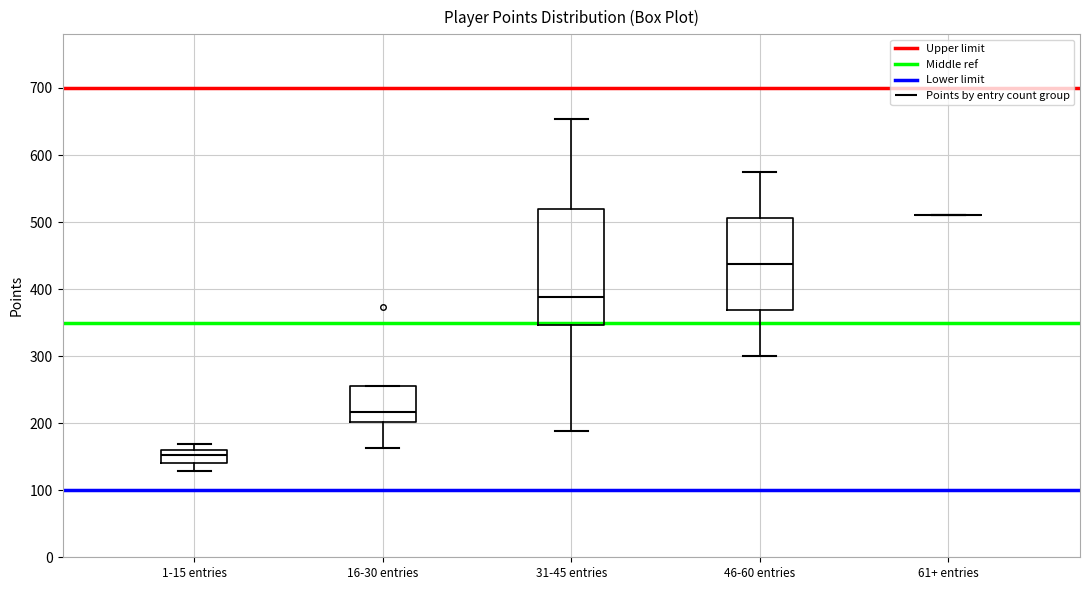

Which box is the tallest, from its lower edge to its upper edge?

31-45 entries